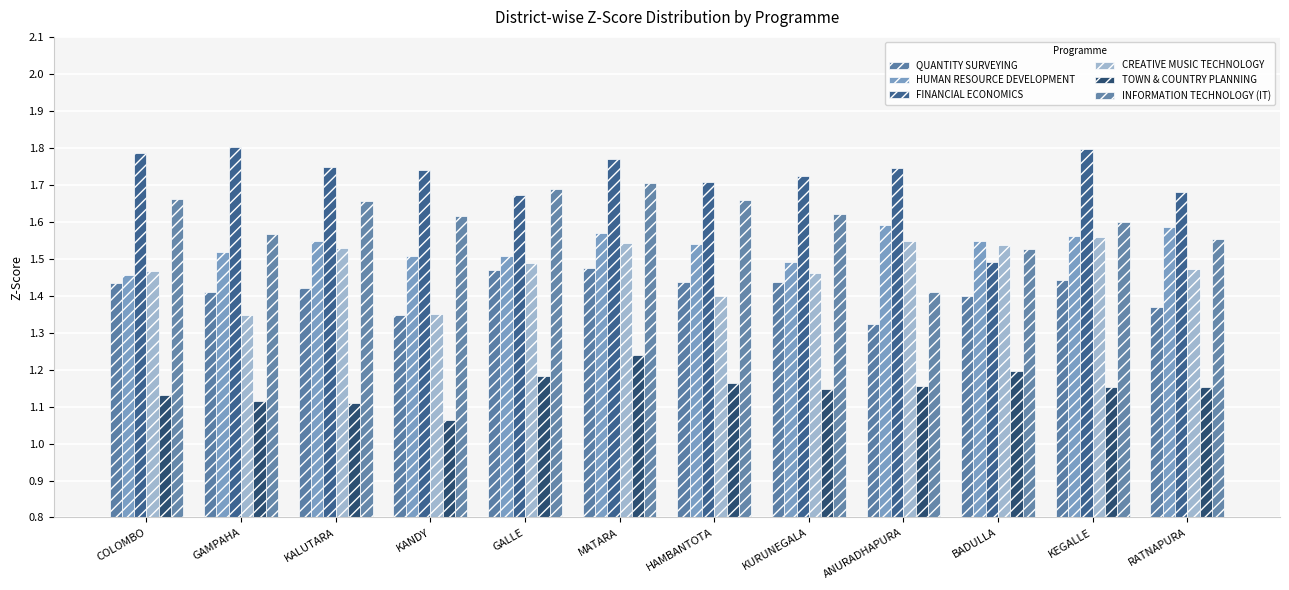

How many bars are there in total?

72